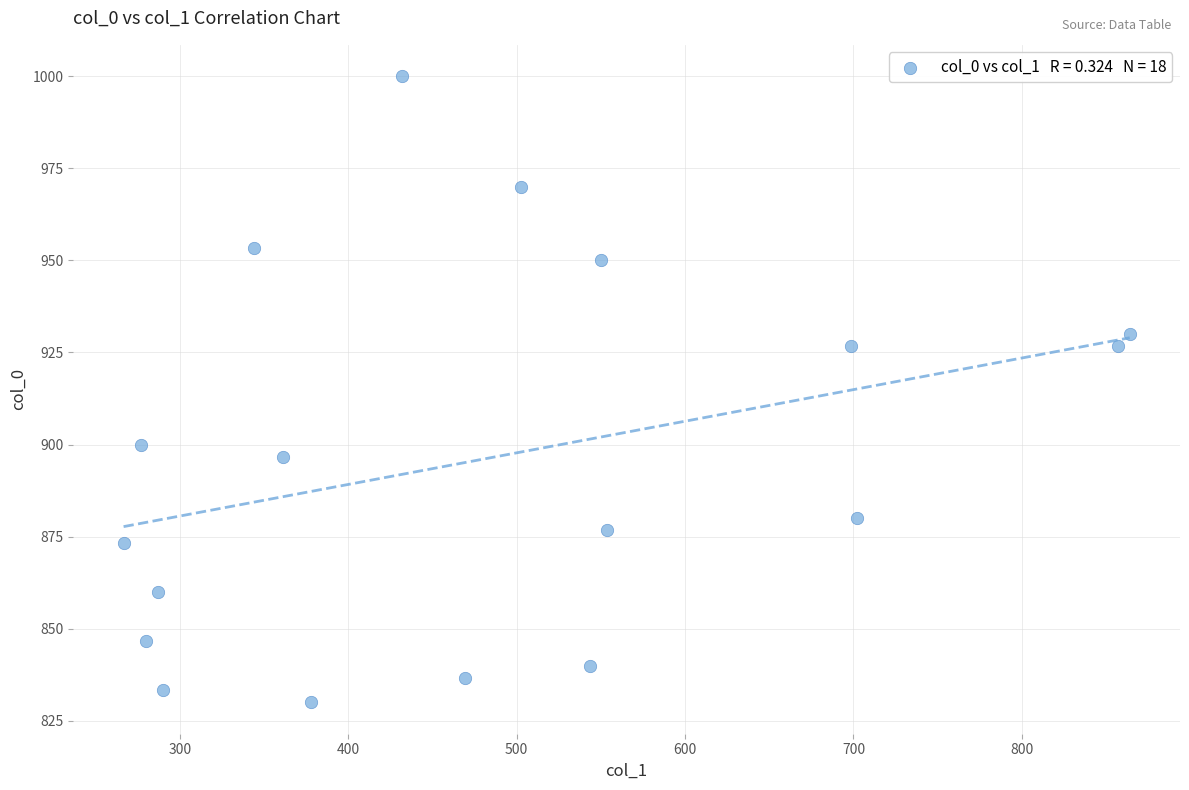

What is the range of X values (max minus min)?

597.4